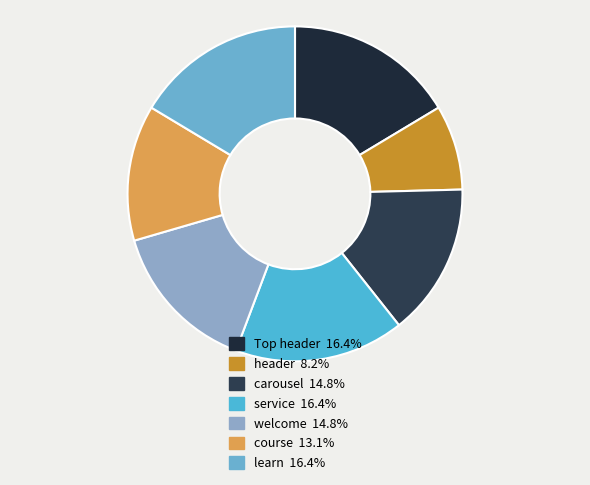

What is the smallest slice in the pie chart?

header